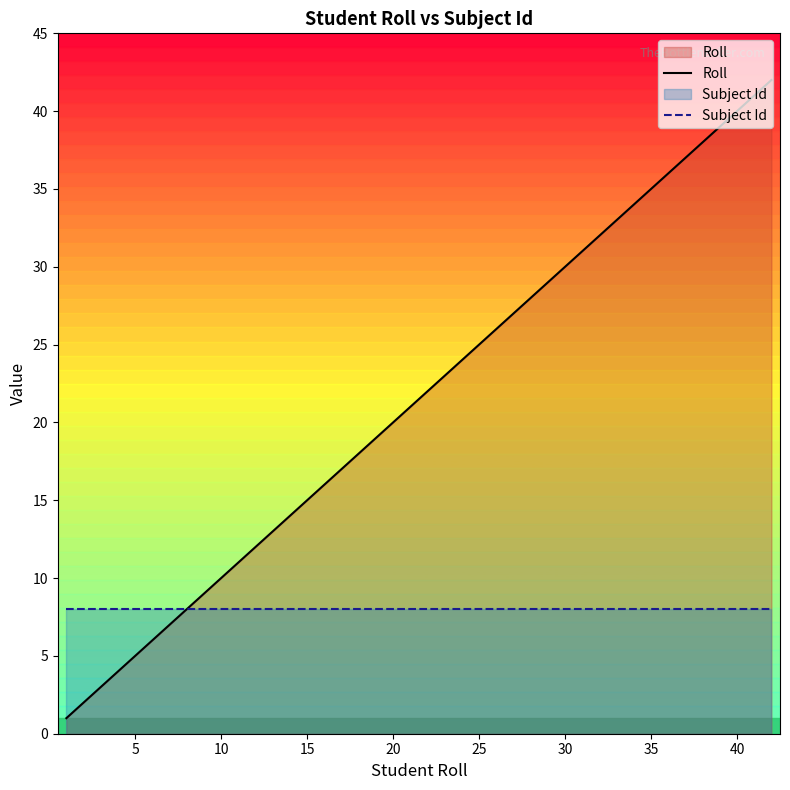

The Roll series shows 20 at 20. True or false?

True